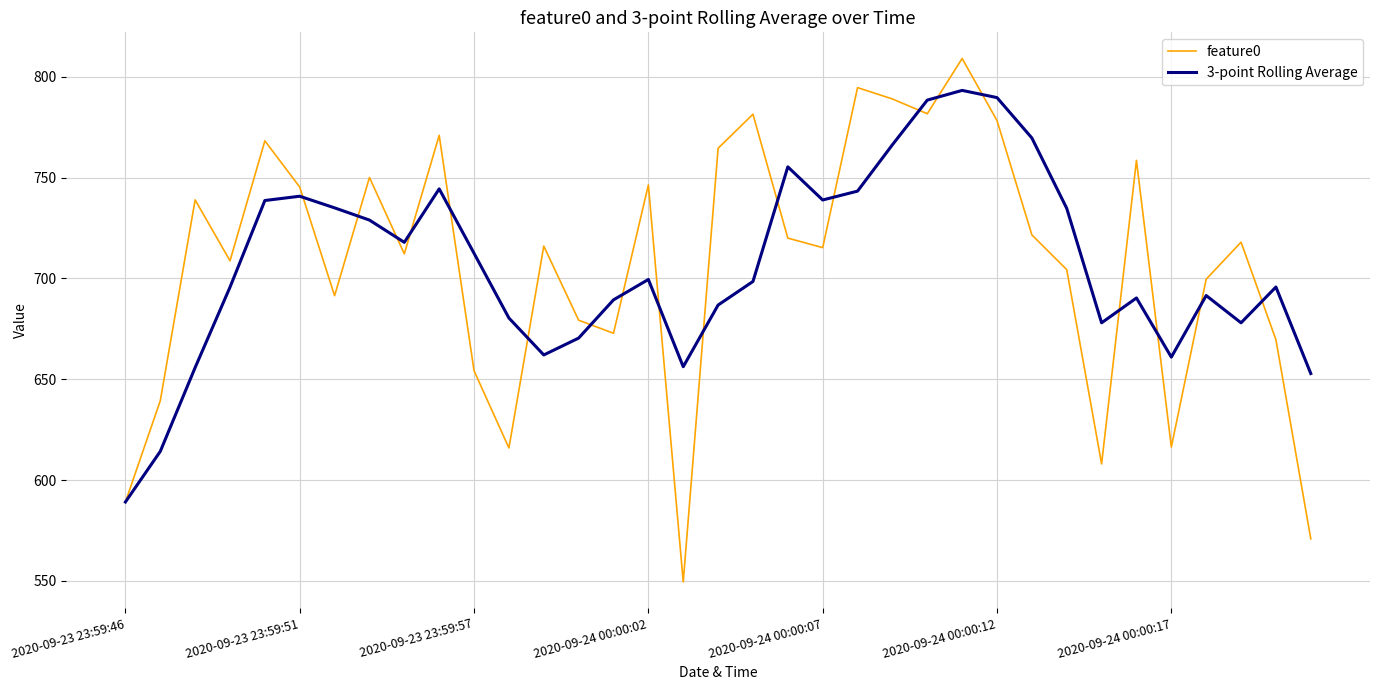

What is the minimum value for 3-point Rolling Average?

589.1